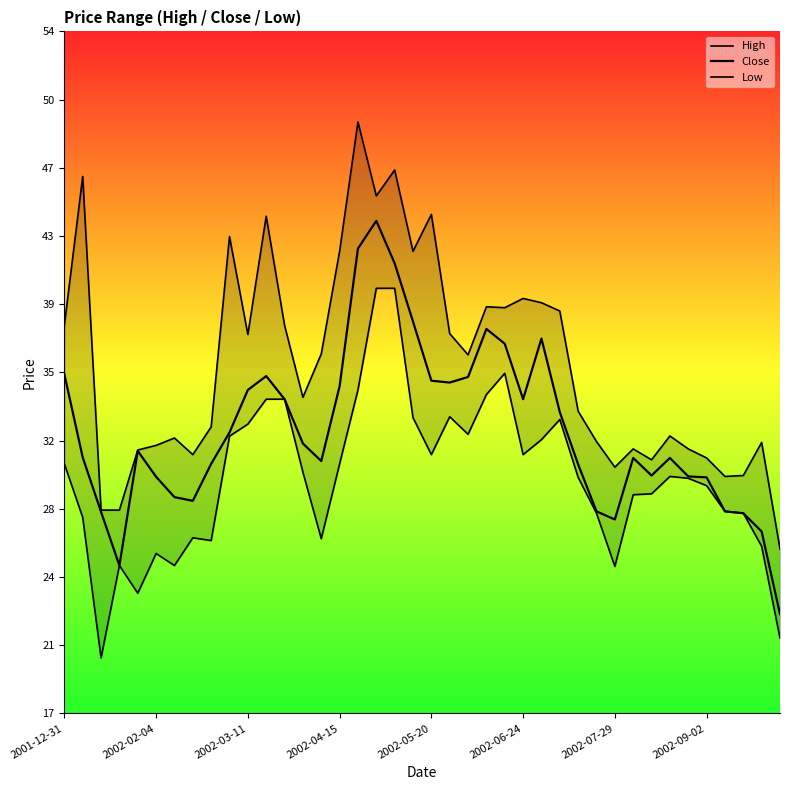

What are all the series names shown in the legend?

High, Close, Low